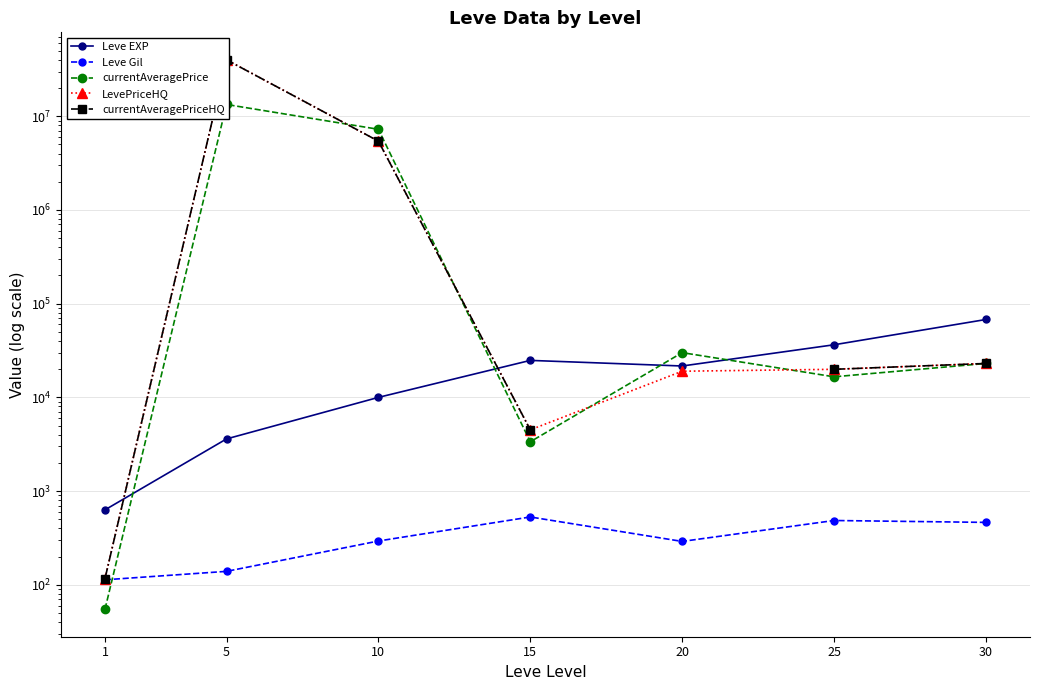

What is the value of the LevePriceHQ point at the 7th from the left?

22990.0